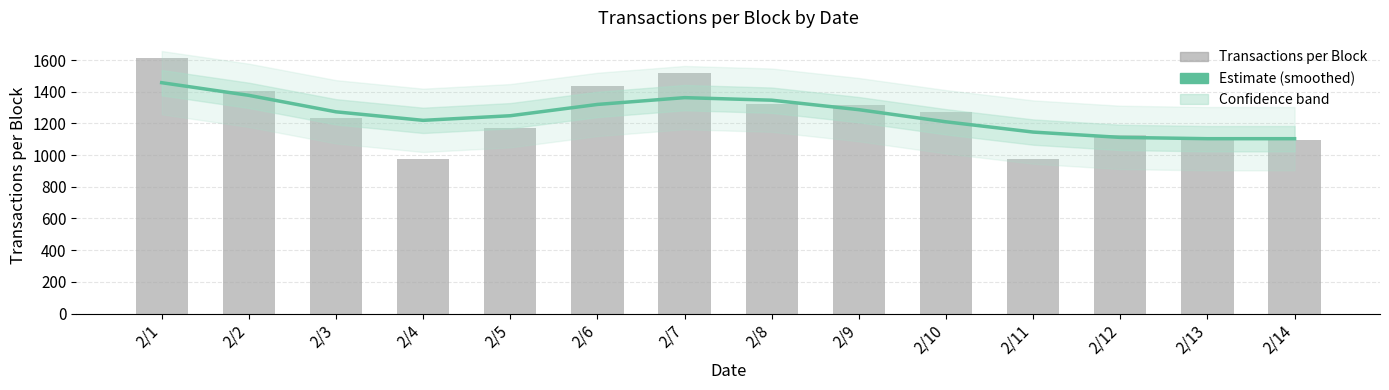

What is the difference between the btc_n_transactions_per_block values at 2/2 and 2/1?

206.1